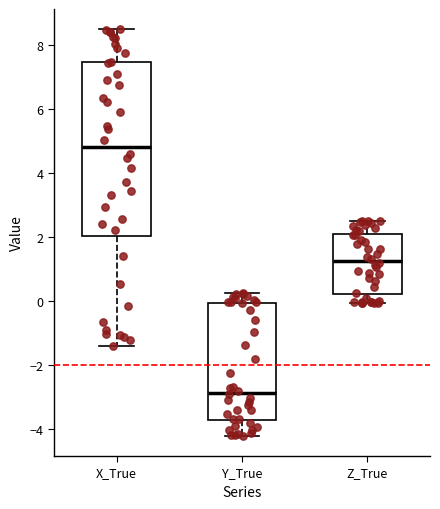

Which box is the tallest, from its lower edge to its upper edge?

X_True